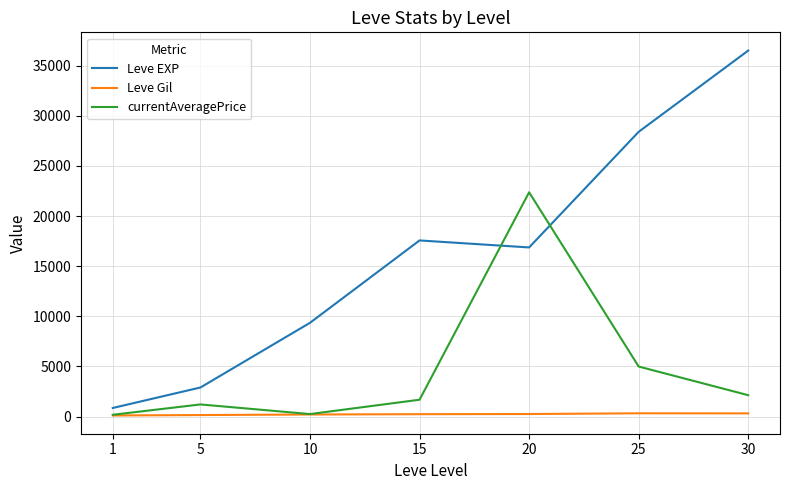

How many interior local peaks does the currentAveragePrice series have?

2